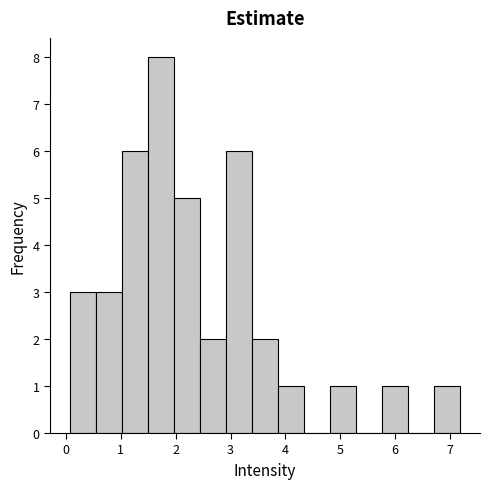

How tall is the bar that spans 2.0 to 2.4 on the x-axis? Neither the bar edges nor the heights are printed on the chart, so give them approximately, as read against the axes.

5